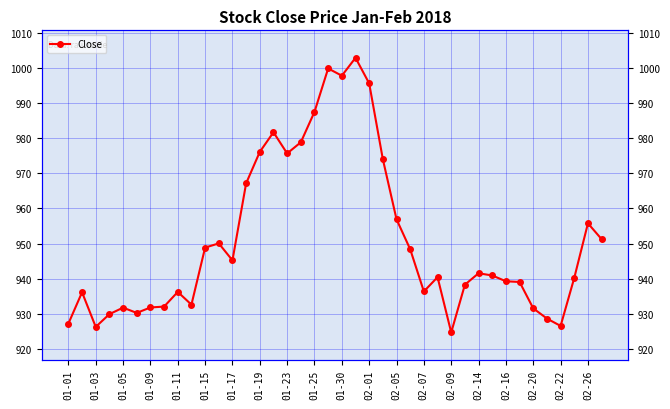

What is the difference between the second highest and second lowest values?

73.5